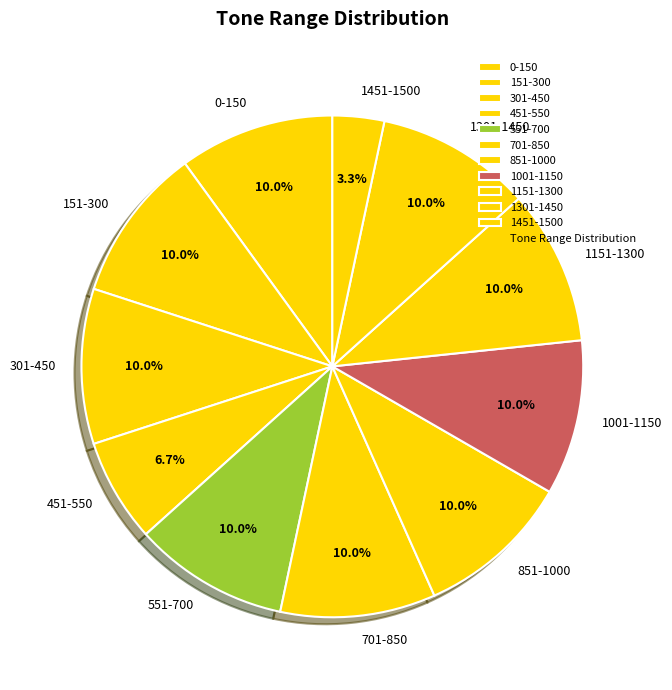

Combined, what portion of the pie is 0-150 and 551-700?

20.0%